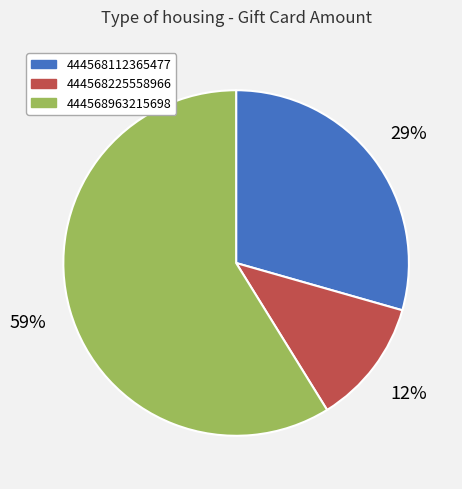

What is the largest slice in the pie chart?

444568963215698